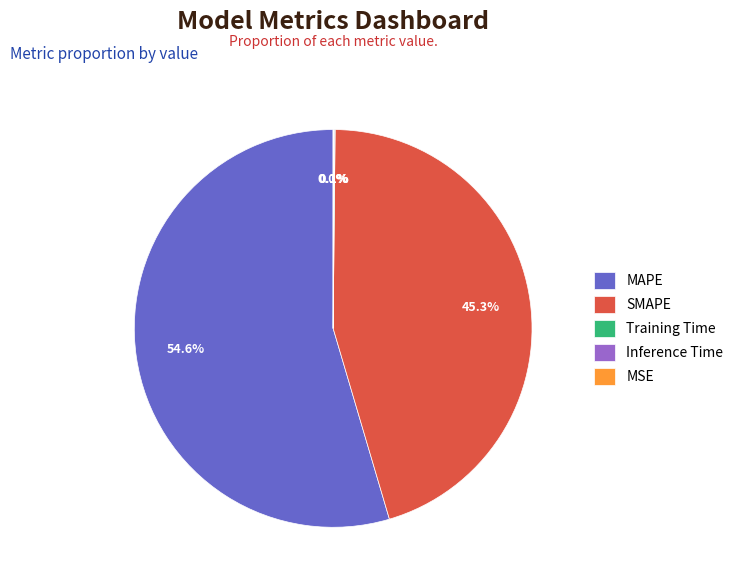

Is there a majority slice in this chart?

Yes